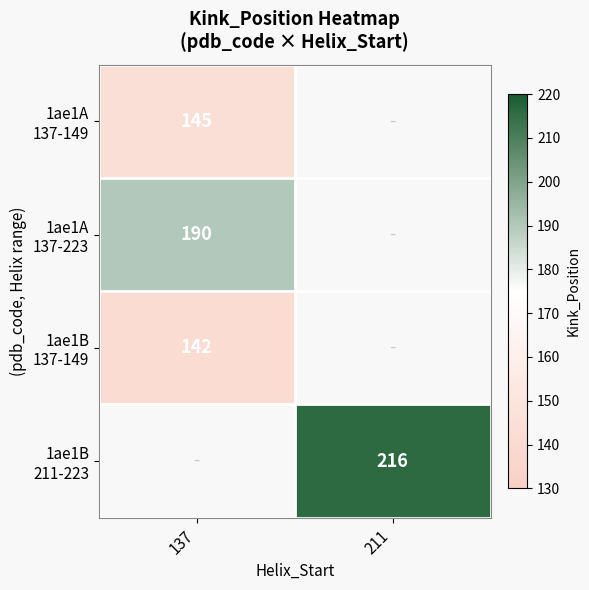

What is the maximum value shown in the chart?

216.0